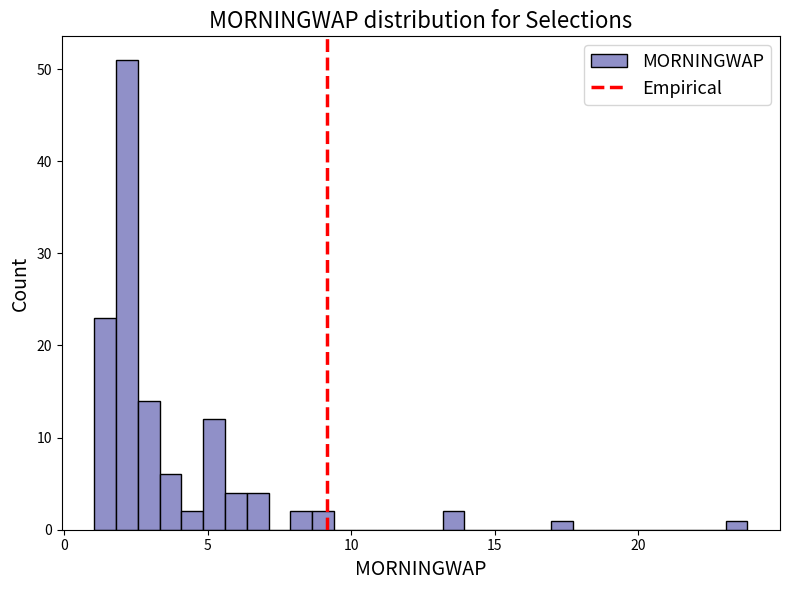

Read against the x-axis, roughly where is the centre of the tallest bar?

2.0